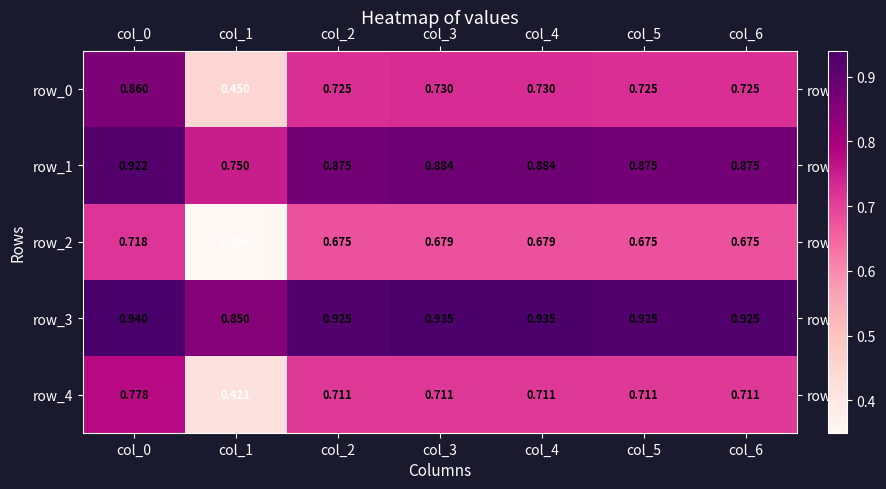

How many categories are shown in the chart?

7